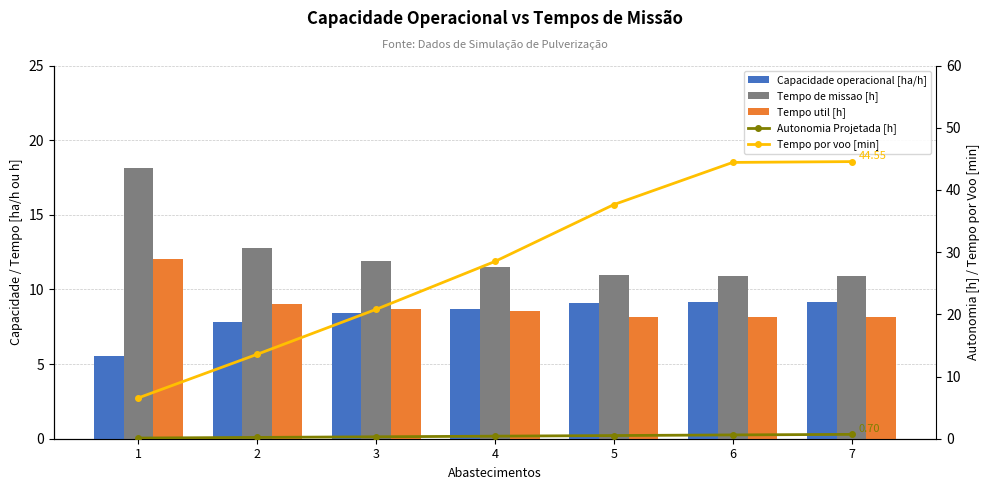

At which label does Tempo util [h] reach its minimum?

6